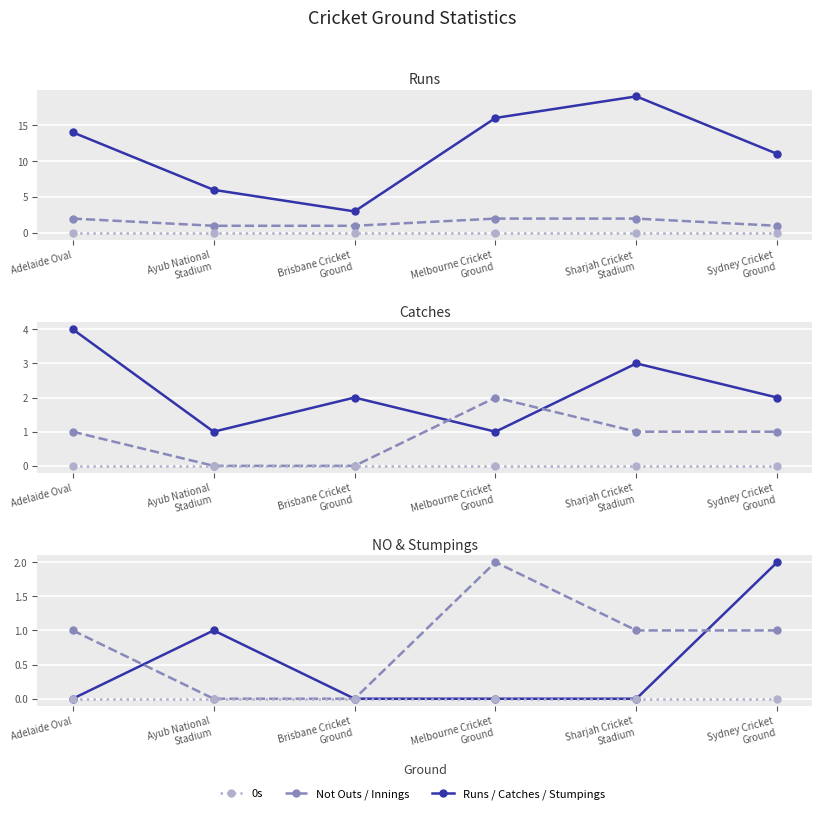

Is it true that Stumpings equals 0 at Adelaide Oval?

True